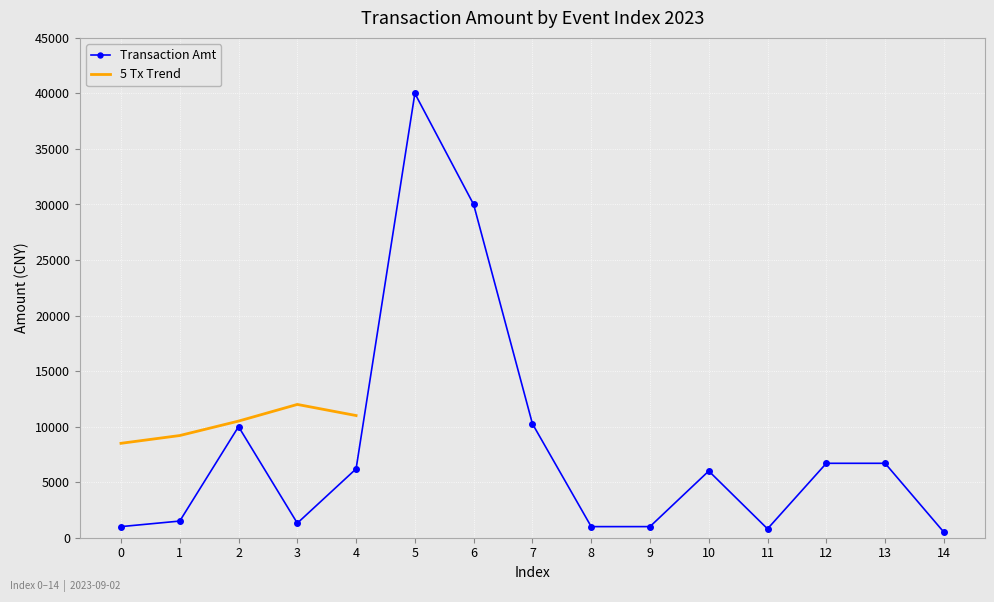

What is the minimum value shown in the chart?

500.0